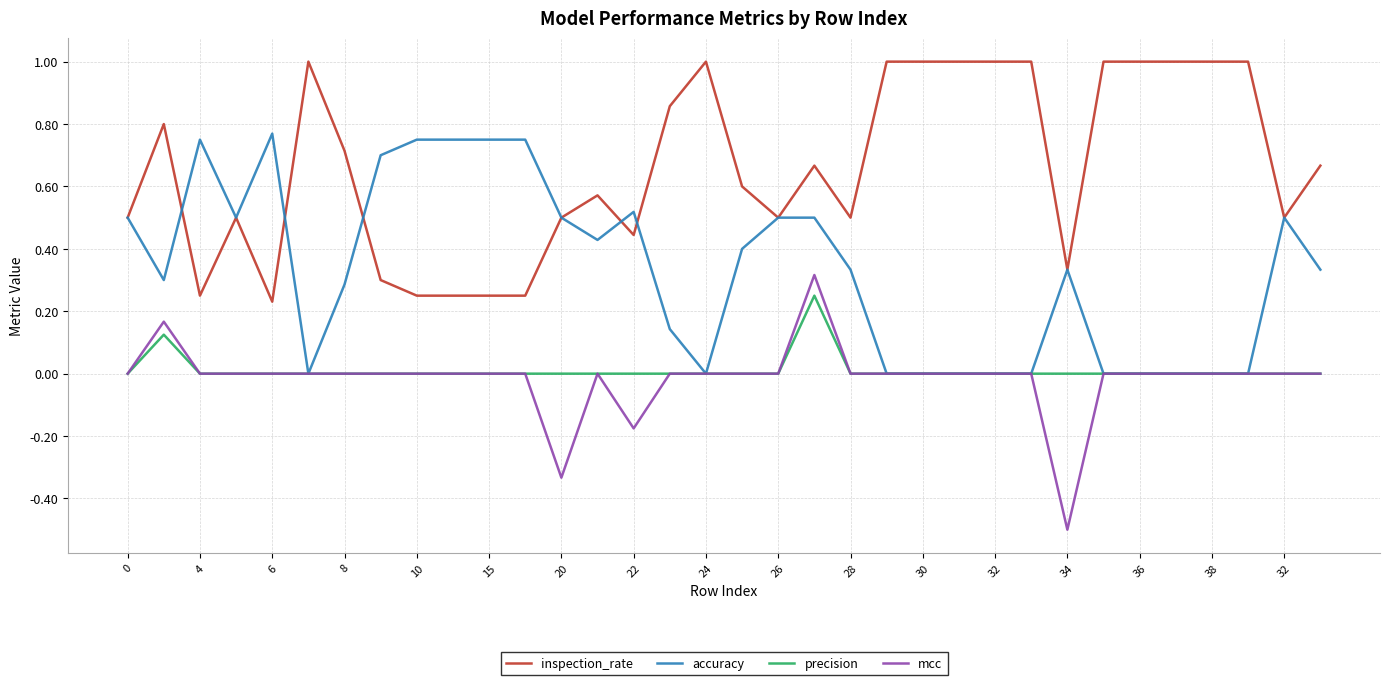

True or false: mcc and inspection_rate intersect in this chart.

False